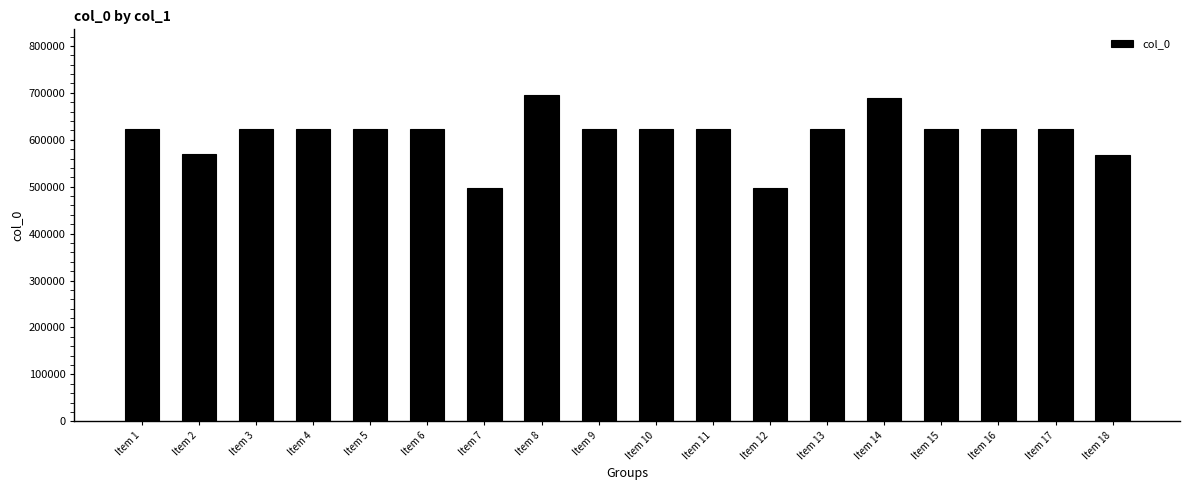

What is the sum of all values?

11005459